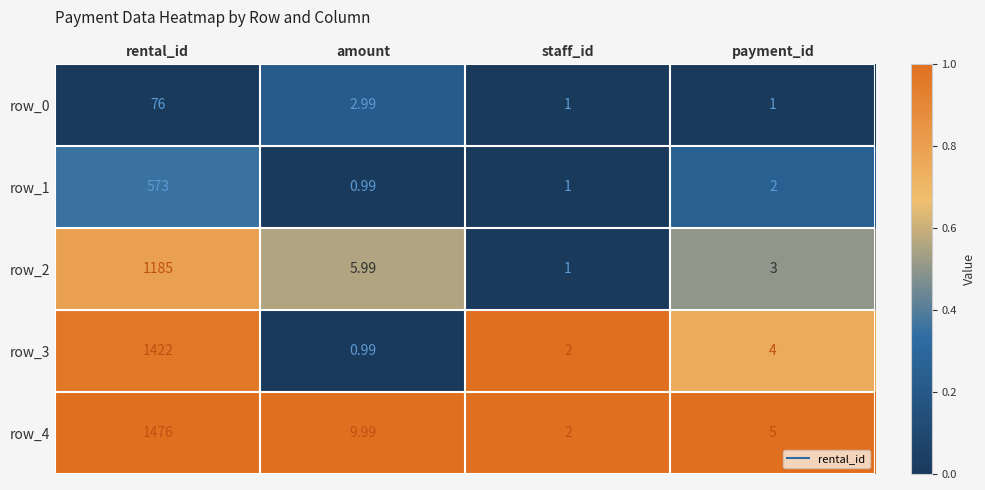

At which category does the chart reach its minimum across all series?

amount